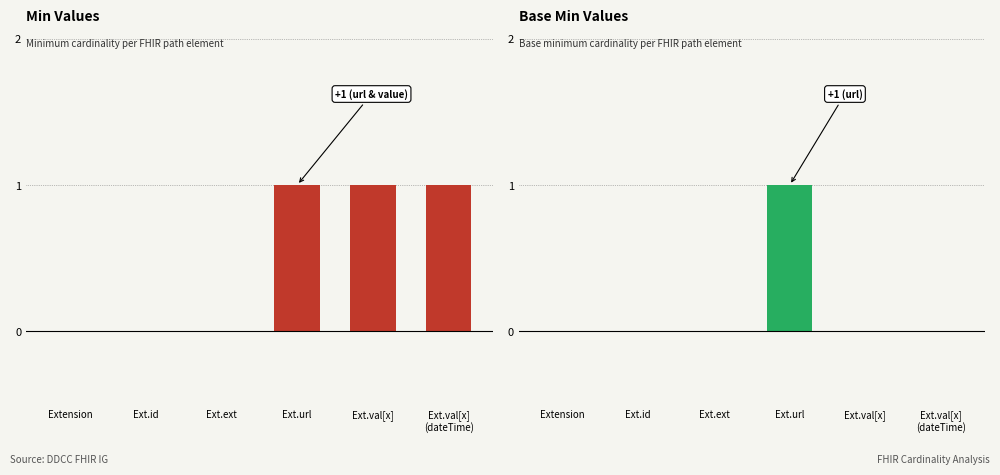

How many data points in Min are less than 1?

3